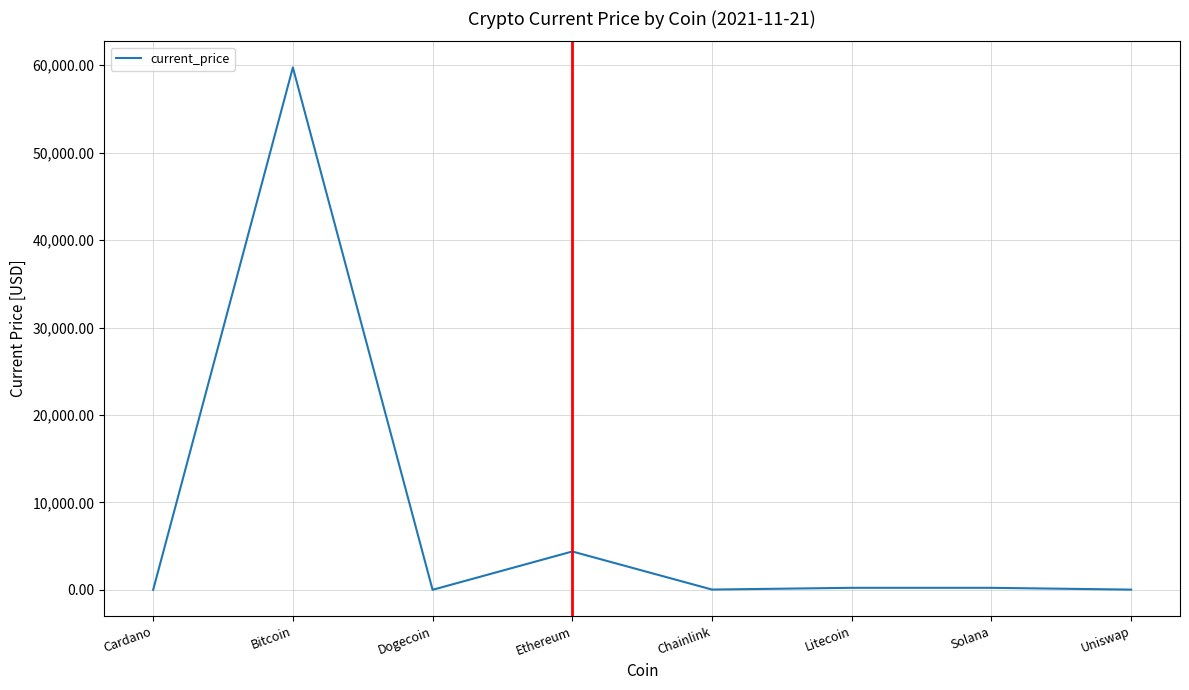

What is the minimum value shown in the chart?

0.2